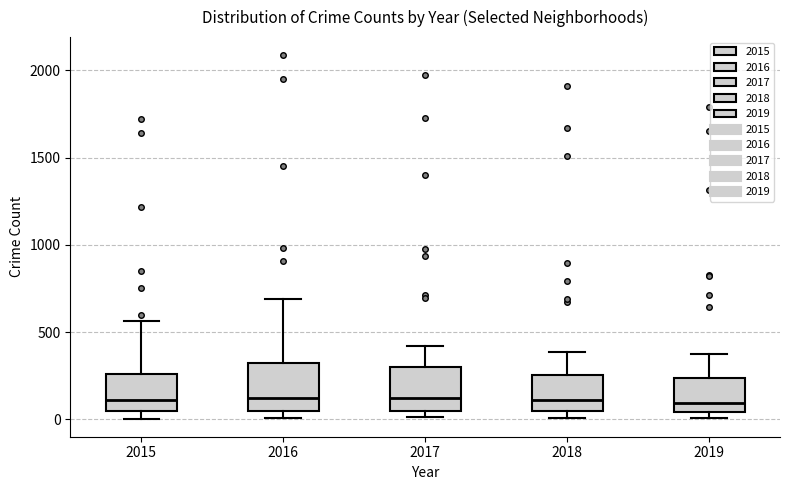

Reading left to right, transcribe this box plot: for each box, give where its median line is, the range the box spans, and where its two whiskers end, as read against the y-axis. The values are not printed on the chart, so give them approximately, as read against the axis.

2015: median 100, box 50 to 250, whiskers 0 to 550
2016: median 150, box 50 to 300, whiskers 0 to 700
2017: median 100, box 50 to 300, whiskers 0 to 400
2018: median 100, box 50 to 250, whiskers 0 to 400
2019: median 100, box 50 to 250, whiskers 0 to 400